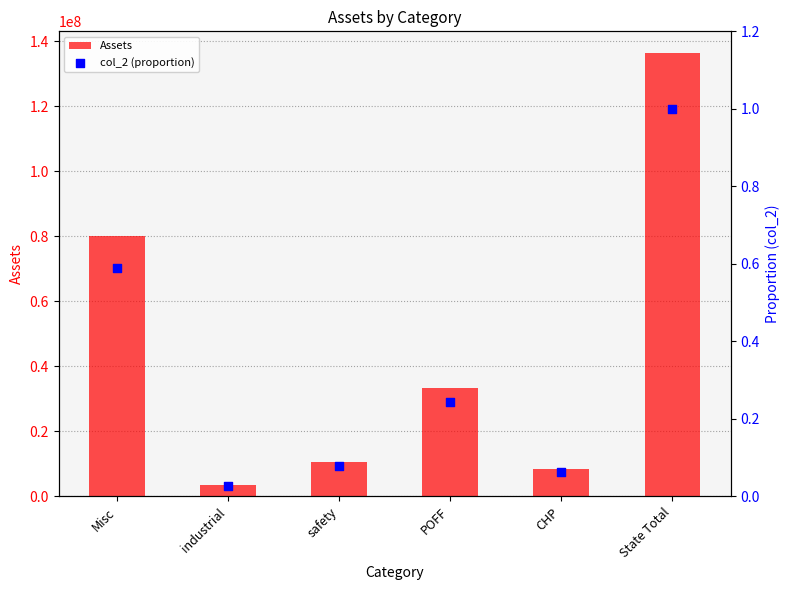

At which category is the sum across all series the highest?

State Total